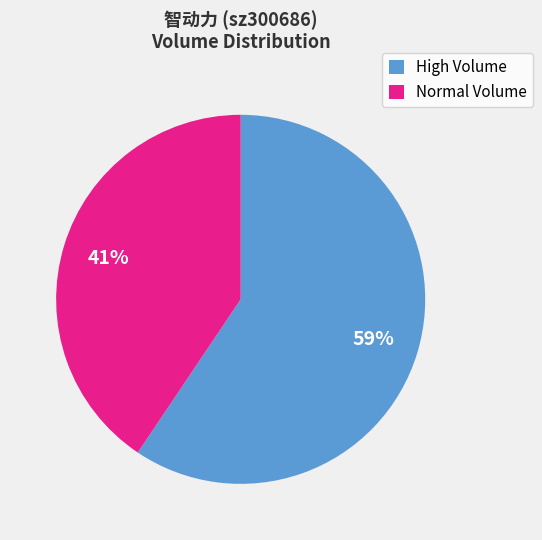

What is the ratio of the value at Normal Volume to the value at High Volume?

0.7